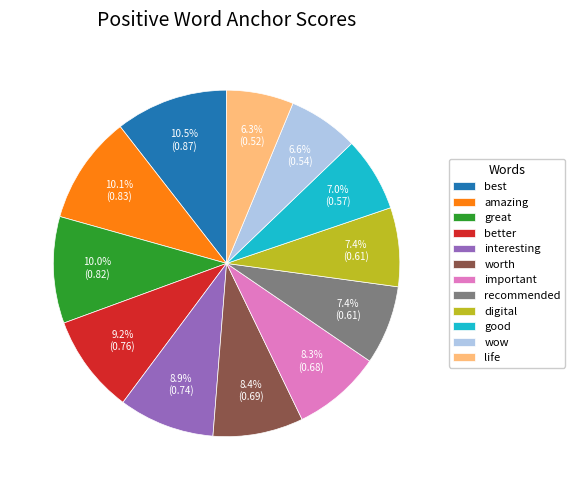

Which has a higher value, good or life?

good